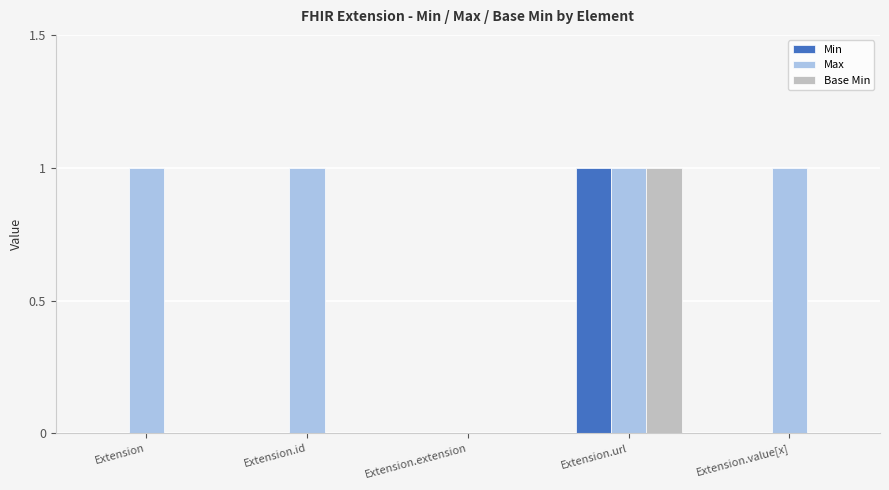

Reading left to right, list all the values displayed in this chart.

Min: Extension=0	Extension.id=0	Extension.extension=0	Extension.url=1	Extension.value[x]=0
Max: Extension=1	Extension.id=1	Extension.extension=0	Extension.url=1	Extension.value[x]=1
Base Min: Extension=0	Extension.id=0	Extension.extension=0	Extension.url=1	Extension.value[x]=0